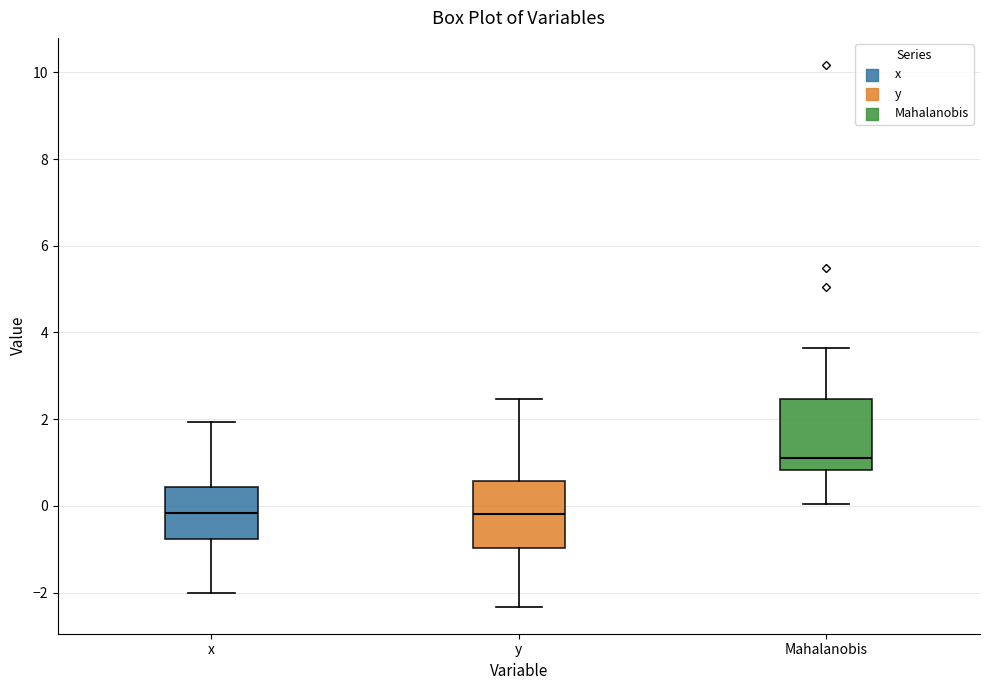

Where is the lower edge of the box for Mahalanobis on the y-axis? The values are not printed on the chart, so give them approximately, as read against the axis.

0.8